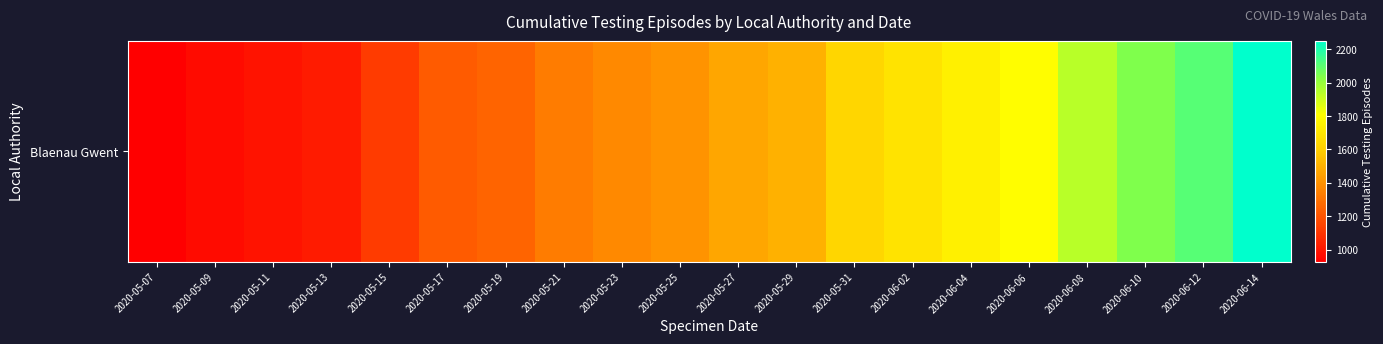

The value at 2020-05-11 is 989. True or false?

True